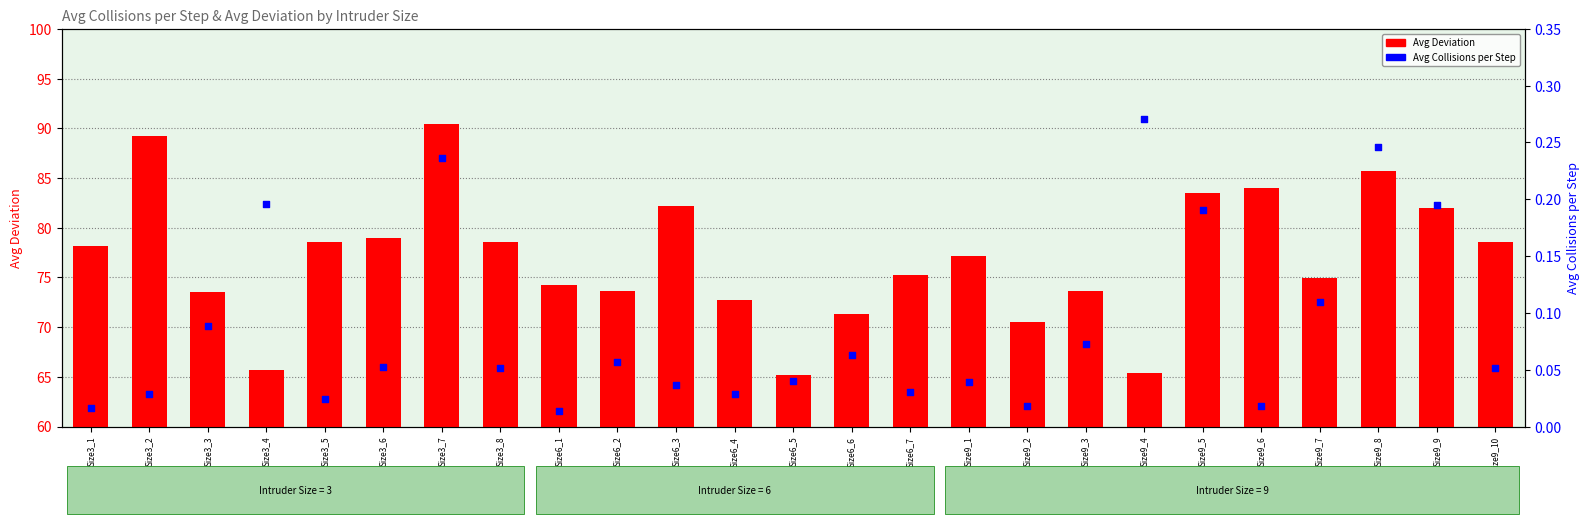

Which series has the largest total across all categories?

Avg Deviation